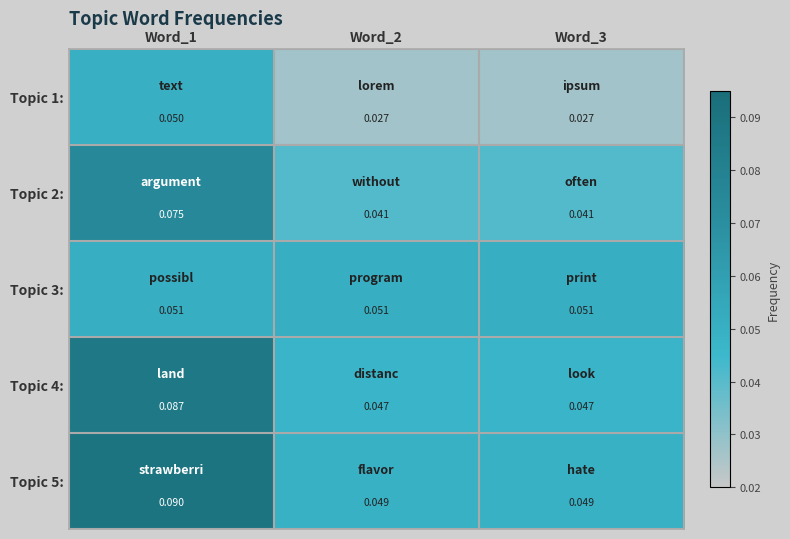

Is the value of Topic 2: at Word_2 greater than the value of Topic 3: at Word_1?

No